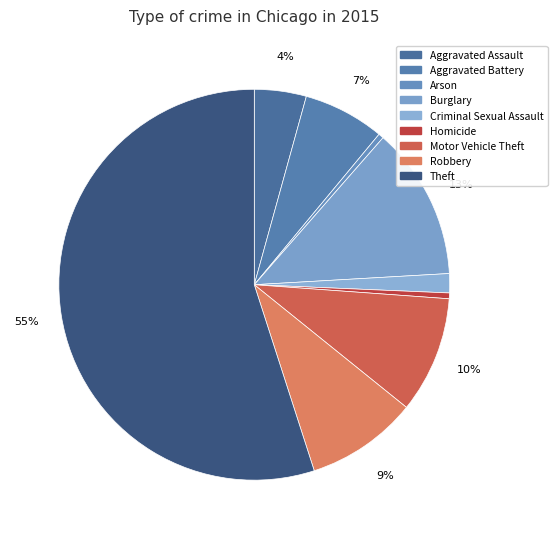

How many segments does this pie chart have?

9